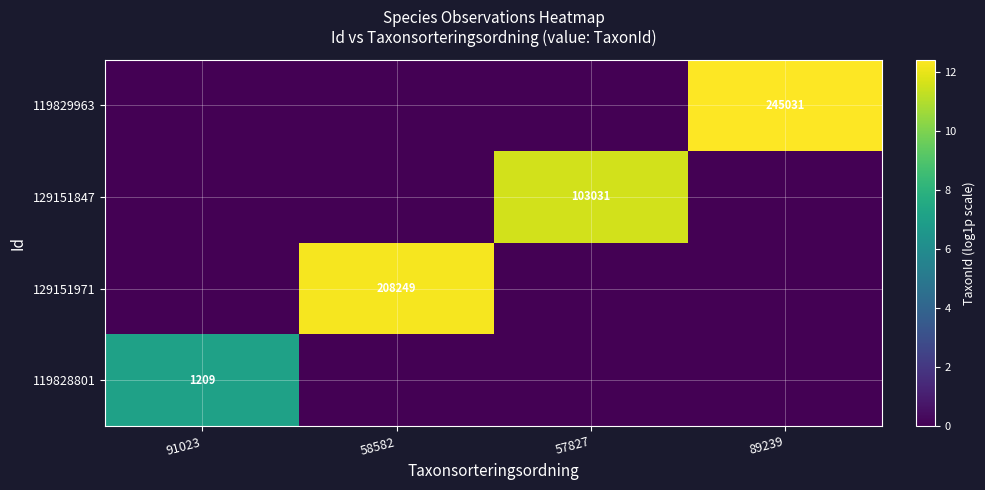

At which label does 129151971 reach its minimum?

91023